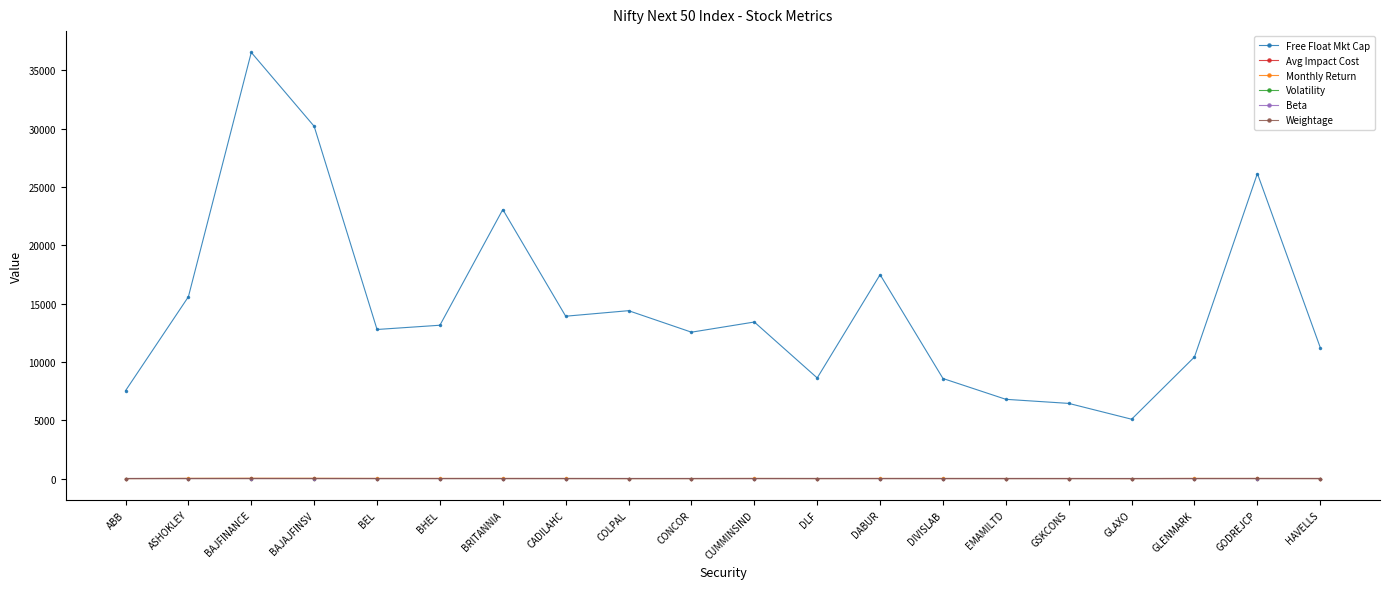

What is the label of the 3rd point from the left?

BAJFINANCE